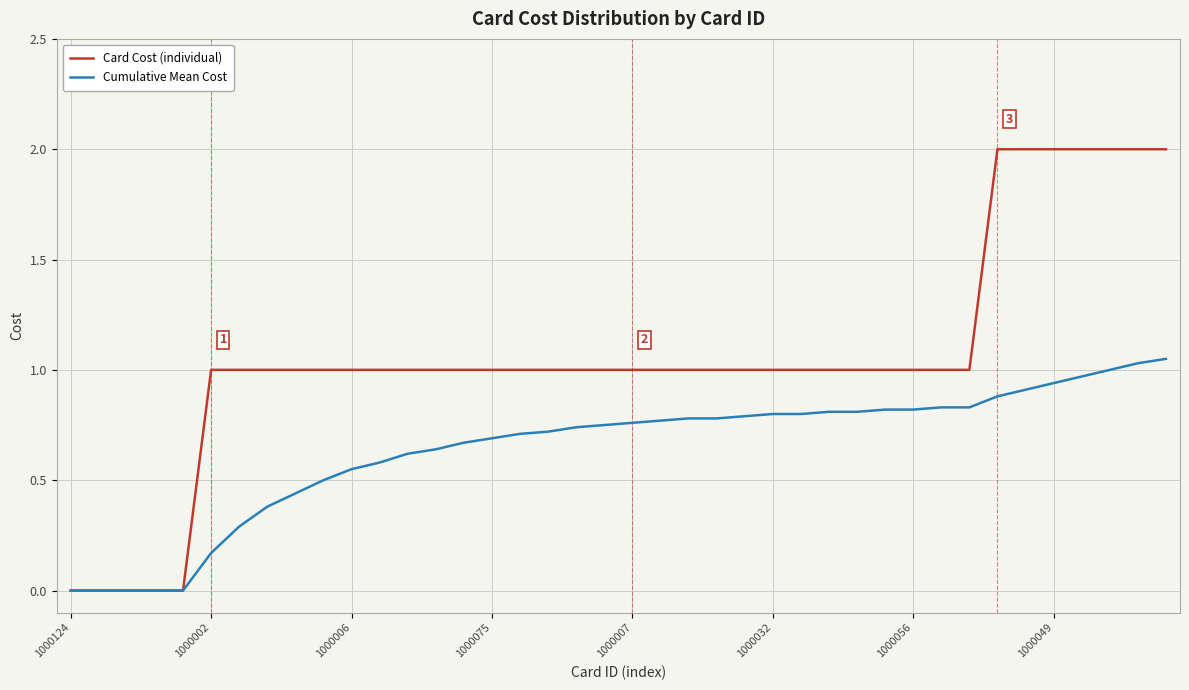

Is this an area chart (filled region under the line)?

No